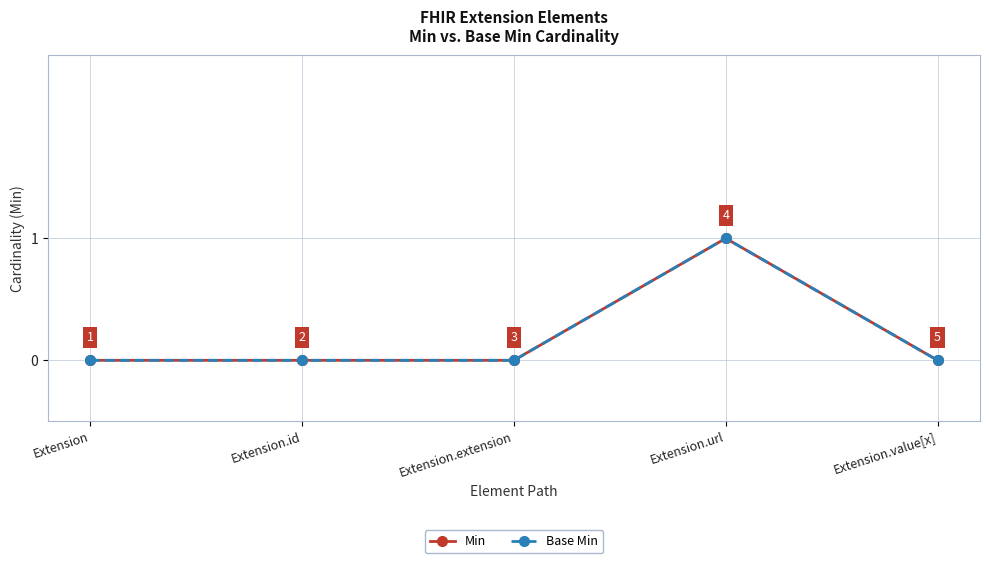

Is this an area chart (filled region under the line)?

No